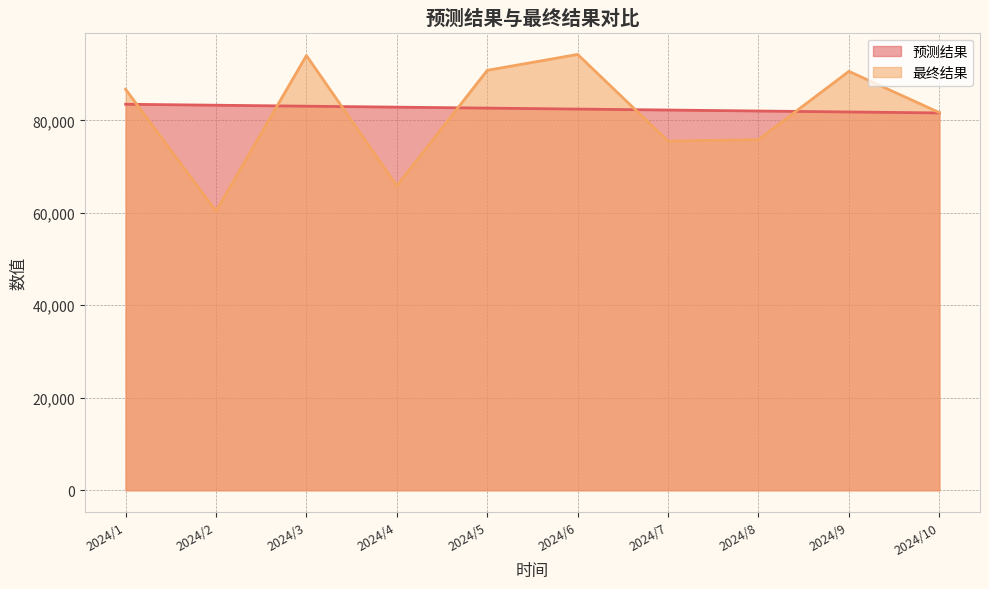

What is the difference between the highest and lowest values at 2024/8?

6188.1